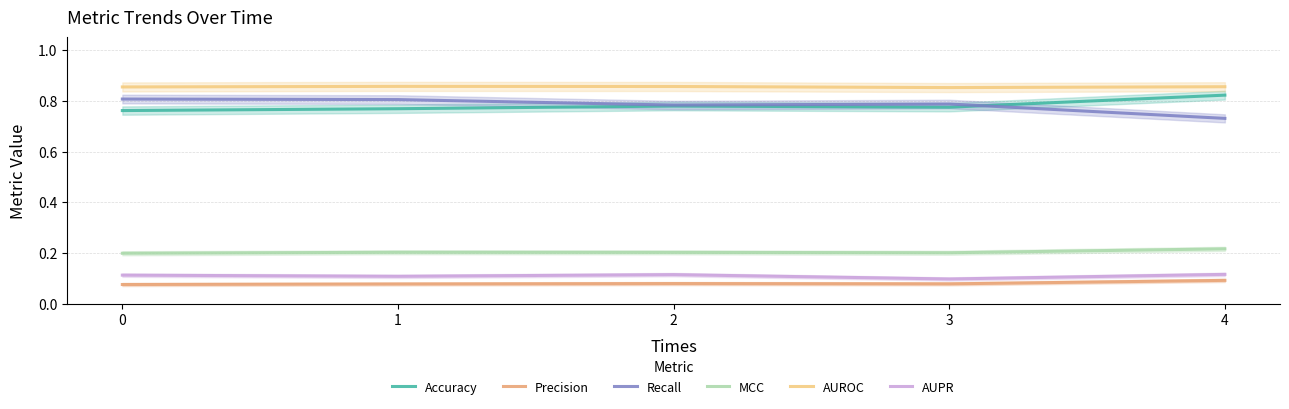

Reading left to right, transcribe all the data shown in this chart.

Accuracy: 0.8	0.8	0.8	0.8	0.8
Precision: 0.1	0.1	0.1	0.1	0.1
Recall: 0.8	0.8	0.8	0.8	0.7
MCC: 0.2	0.2	0.2	0.2	0.2
AUROC: 0.9	0.9	0.9	0.9	0.9
AUPR: 0.1	0.1	0.1	0.1	0.1